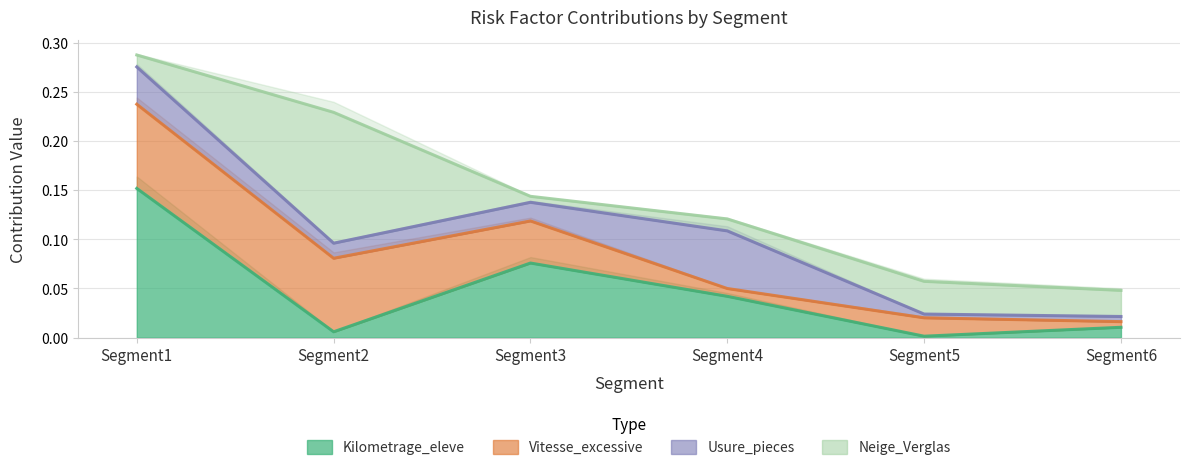

Reading left to right, what are all the values shown in this chart?

Kilometrage_eleve: Segment1=0.2	Segment2=0.0	Segment3=0.1	Segment4=0.0	Segment5=0.0	Segment6=0.0
Vitesse_excessive: Segment1=0.1	Segment2=0.1	Segment3=0.0	Segment4=0.0	Segment5=0.0	Segment6=0.0
Usure_pieces: Segment1=0.0	Segment2=0.0	Segment3=0.0	Segment4=0.1	Segment5=0.0	Segment6=0.0
Neige_Verglas: Segment1=0.0	Segment2=0.1	Segment3=0.0	Segment4=0.0	Segment5=0.0	Segment6=0.0